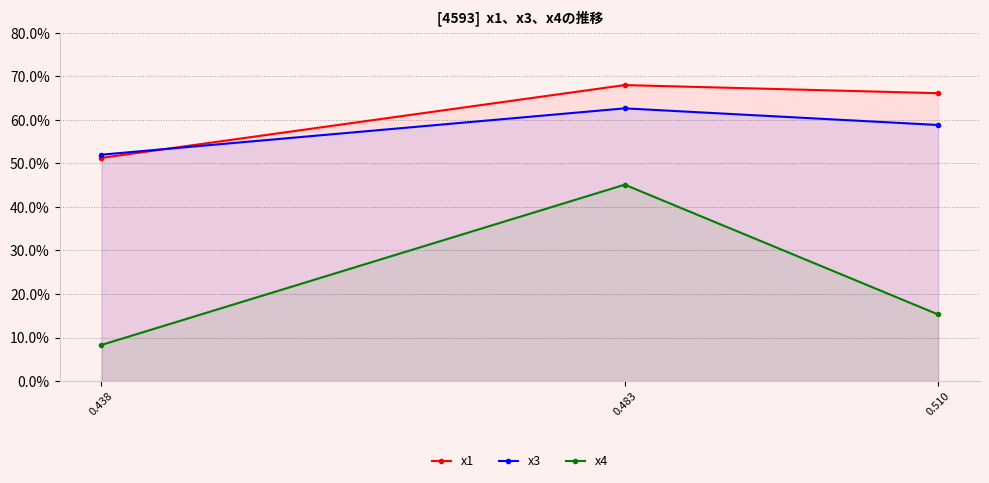

What is the maximum value shown in the chart?

0.7